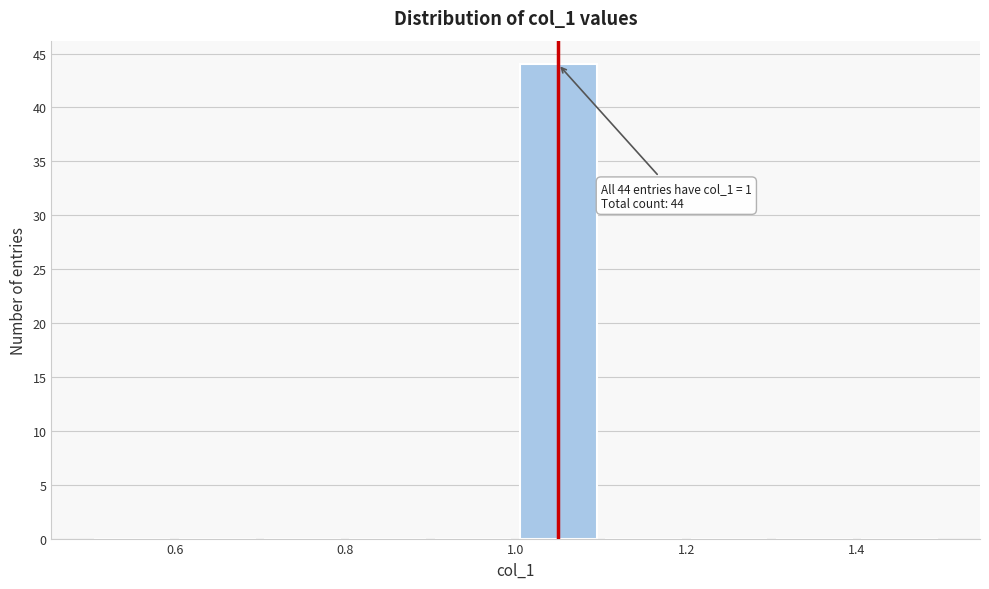

Over which range of the x-axis is the bar tallest?

1.0 to 1.1